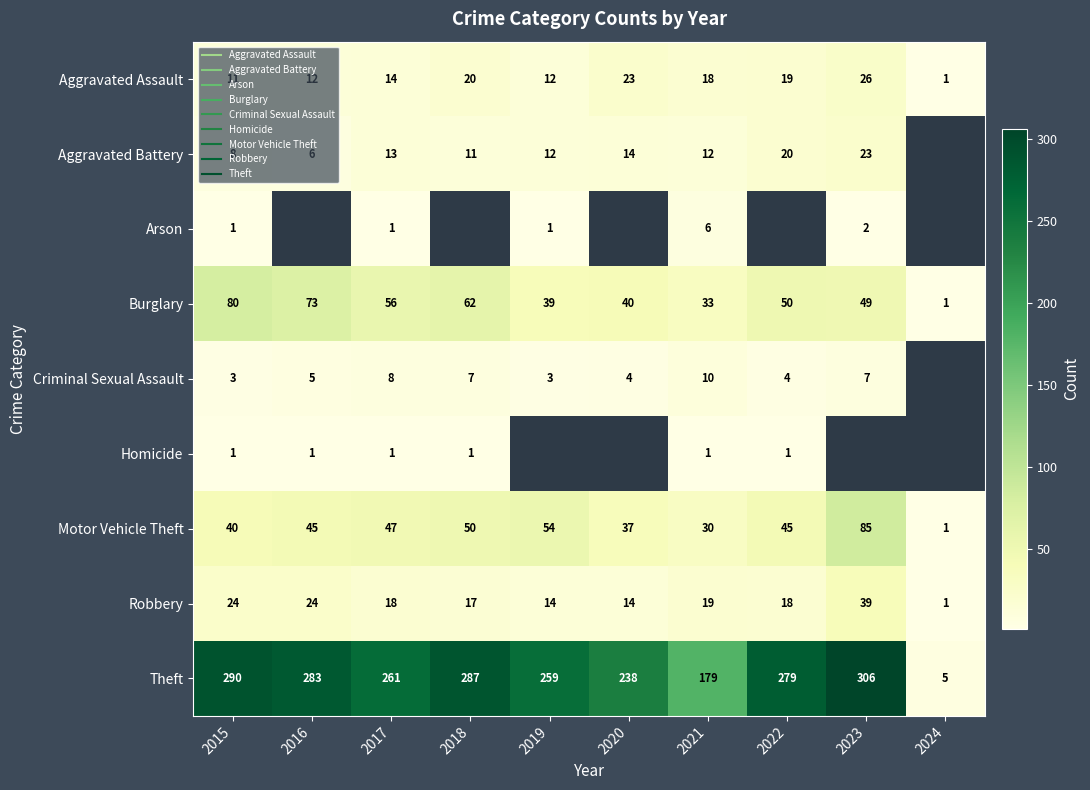

Which label corresponds to the smallest value in the chart?

2024